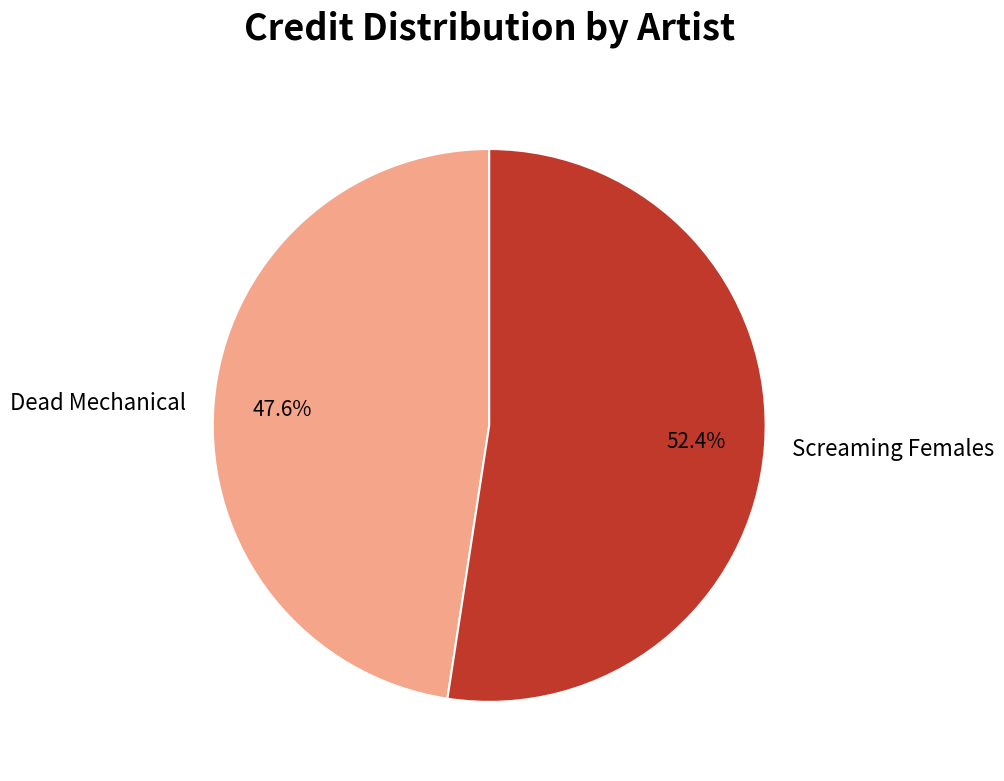

Which slice is the smallest?

Dead Mechanical